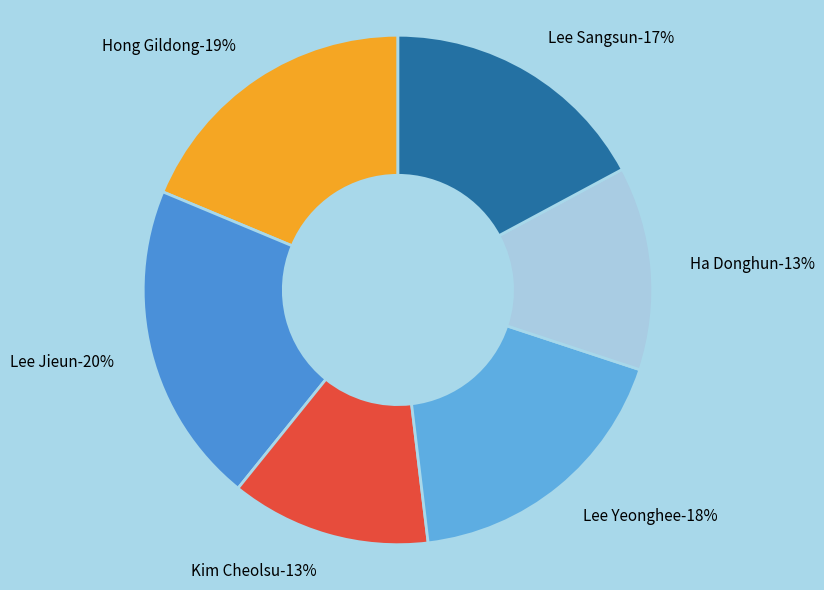

What percentage is the Ha Donghun slice, to the nearest percent?

13%